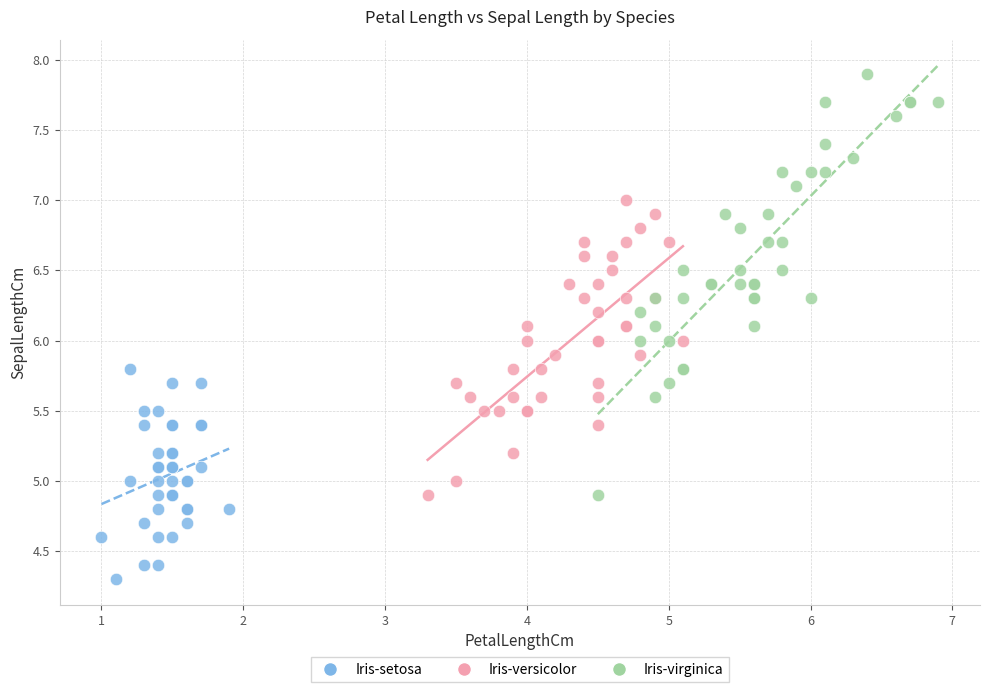

Which series reaches the minimum Y coordinate?

Iris-setosa